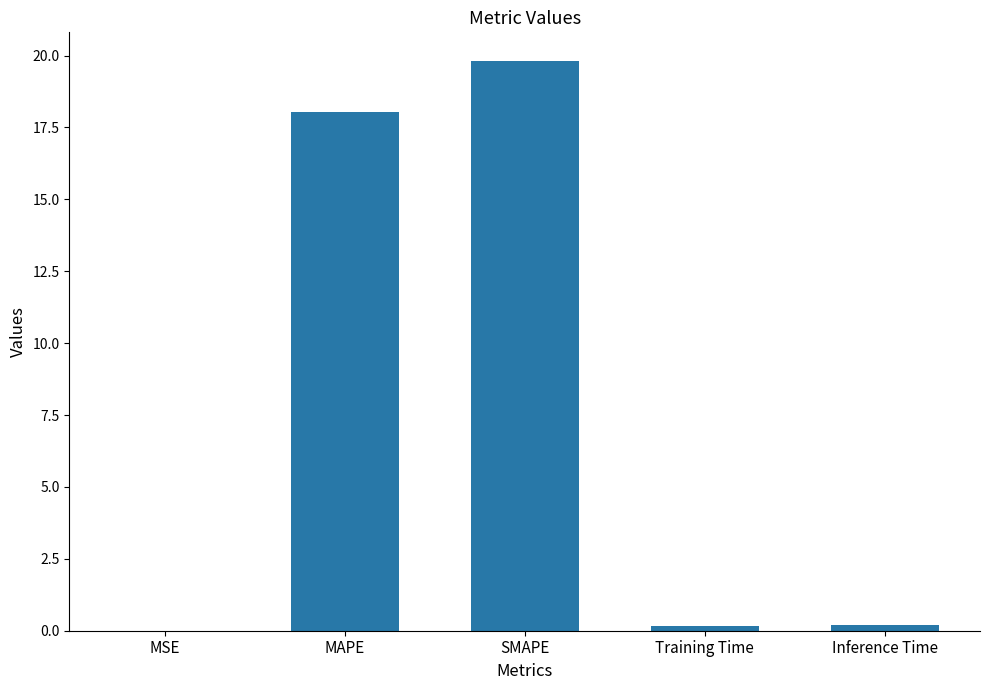

Which category has the highest value across all series?

SMAPE